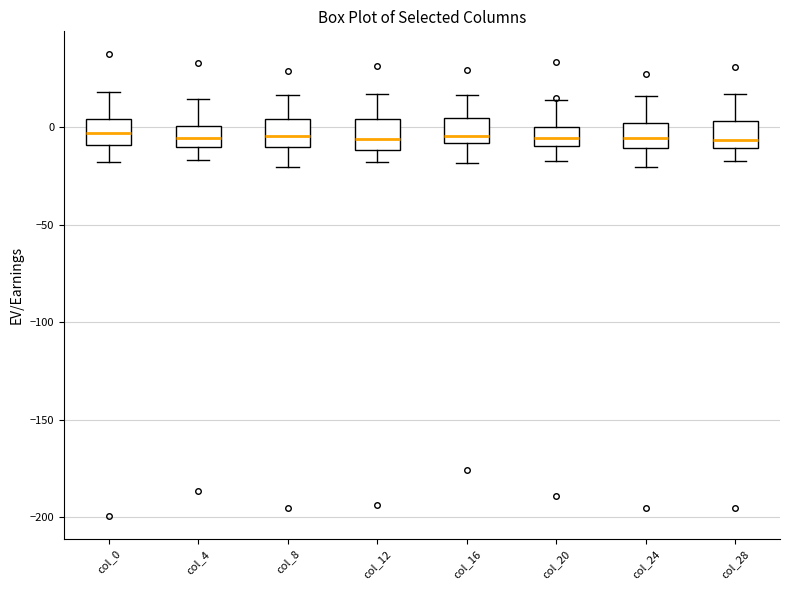

Reading left to right, transcribe this box plot: for each box, give where its median line is, the range the box spans, and where its two whiskers end, as read against the y-axis. The values are not printed on the chart, so give them approximately, as read against the axis.

col_0: median -5, box -10 to 5, whiskers -20 to 20
col_4: median -5, box -10 to 0, whiskers -15 to 15
col_8: median -5, box -10 to 5, whiskers -20 to 15
col_12: median -5, box -10 to 5, whiskers -20 to 15
col_16: median -5, box -10 to 5, whiskers -20 to 15
col_20: median -5, box -10 to 0, whiskers -15 to 15
col_24: median -5, box -10 to 0, whiskers -20 to 15
col_28: median -5, box -10 to 5, whiskers -15 to 15